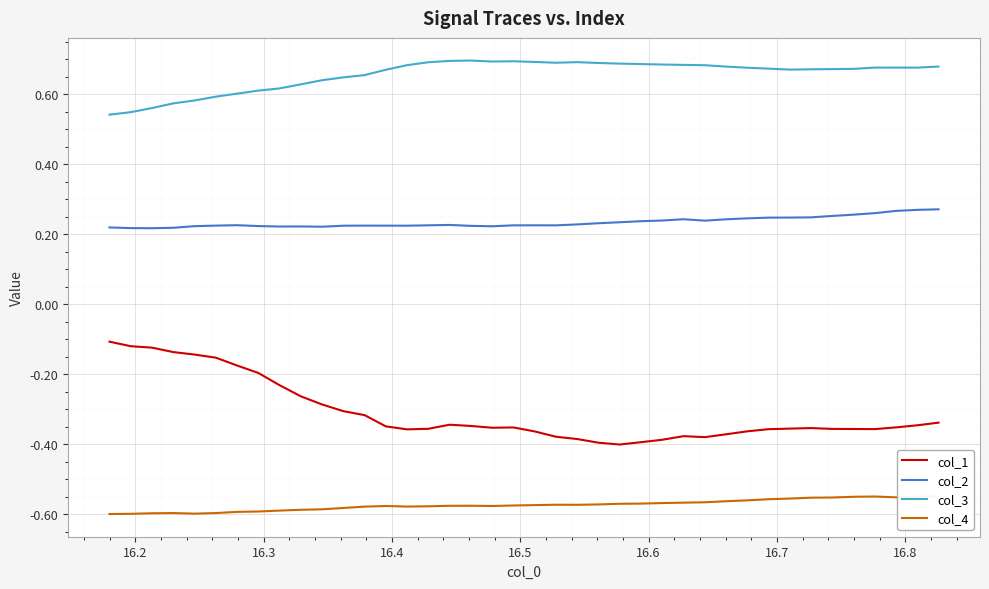

How many lines are shown in the chart?

4